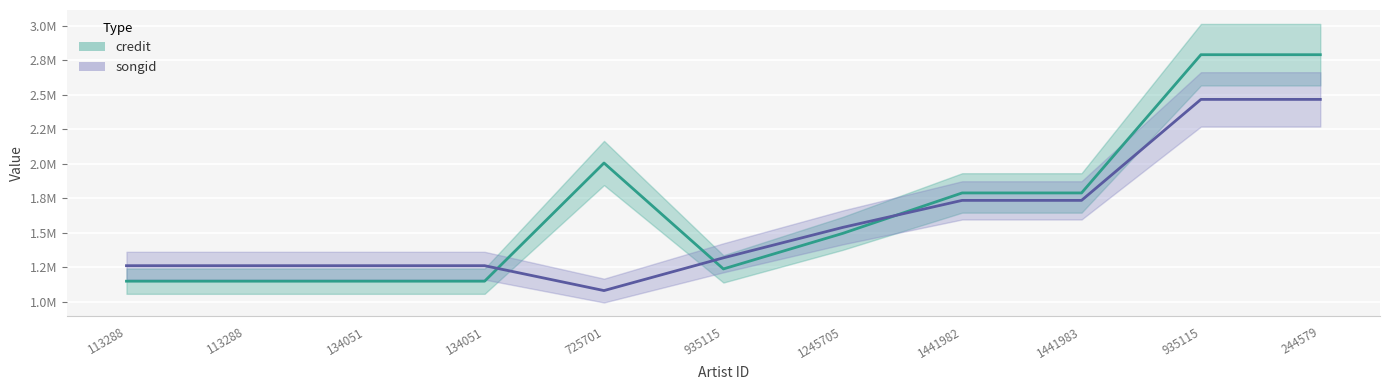

How many data points does each series have?

11